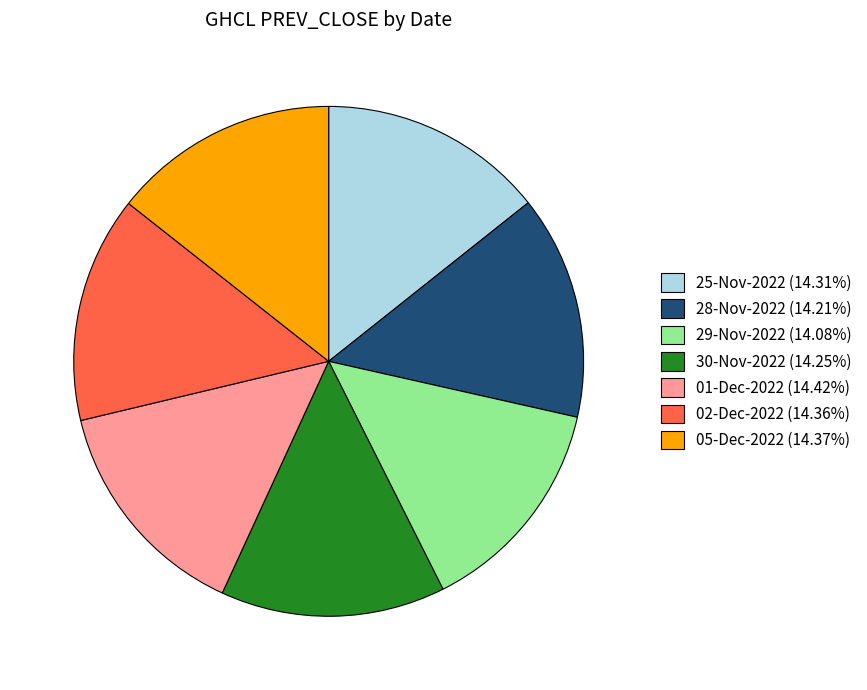

What is the ratio of the value at 25-Nov-2022 (14.31%) to the value at 01-Dec-2022 (14.42%)?

1.0